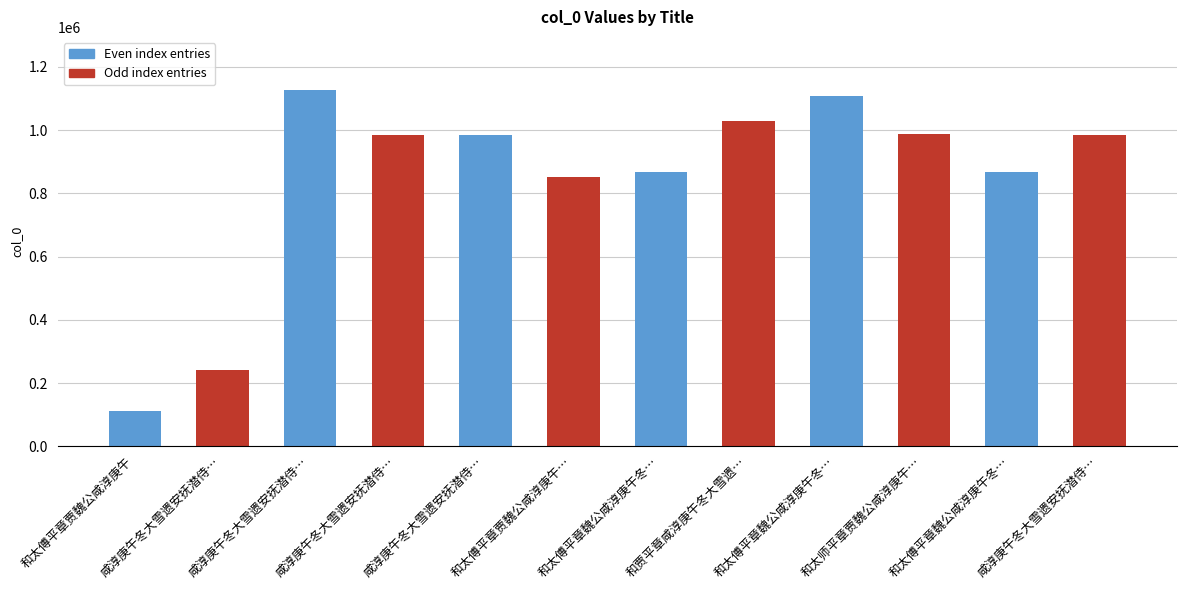

How many bars are there in total?

12